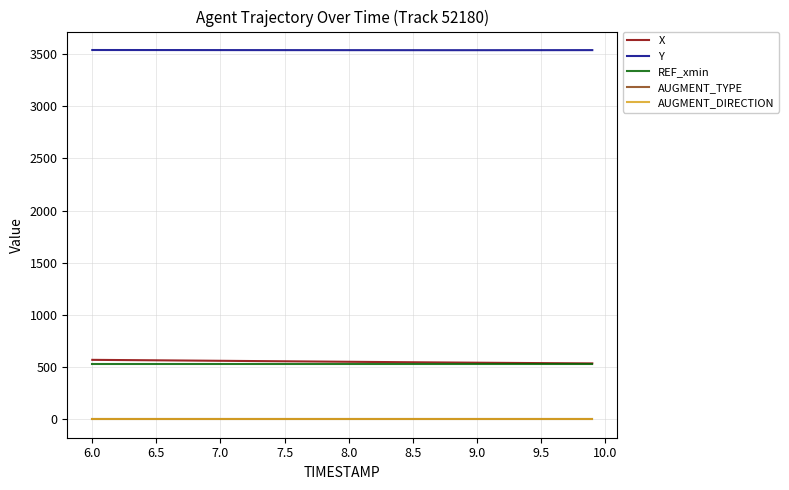

True or false: AUGMENT_TYPE and AUGMENT_DIRECTION cross at least once.

False